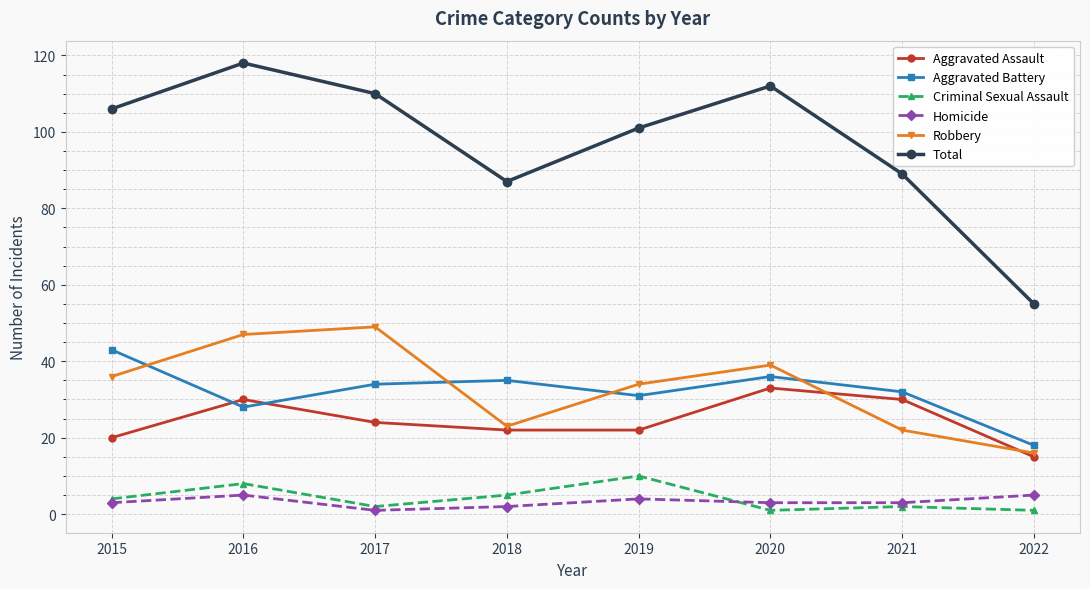

What is the difference between the highest and lowest values at 2018?

85